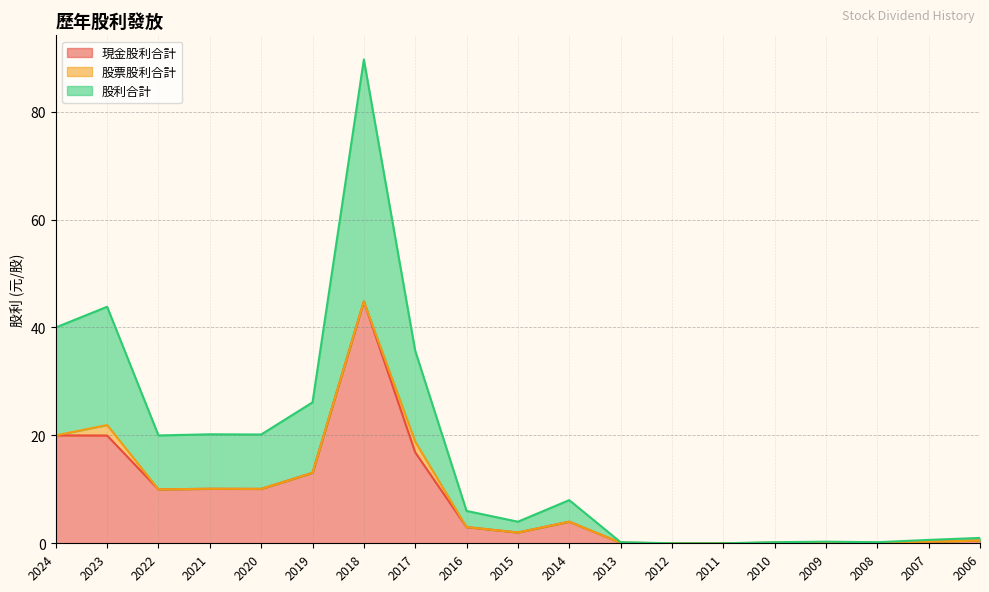

At which category is the sum across all series the highest?

2018